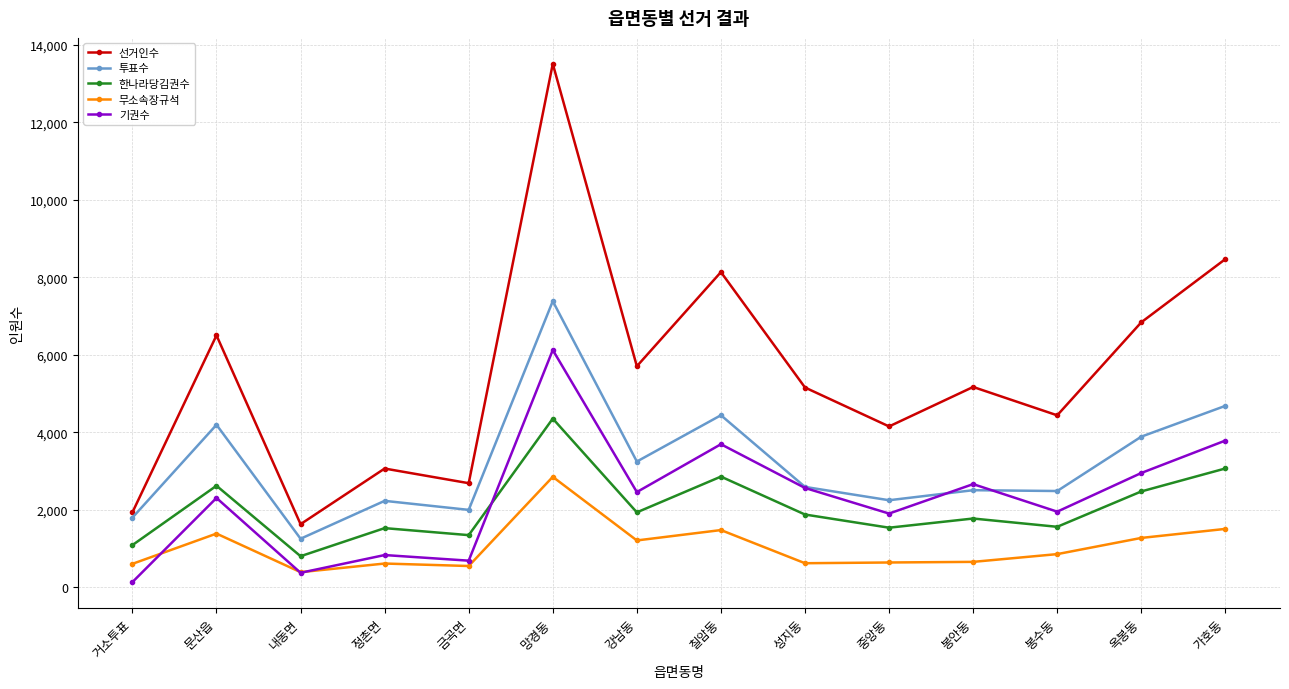

How many series are shown in this chart?

5